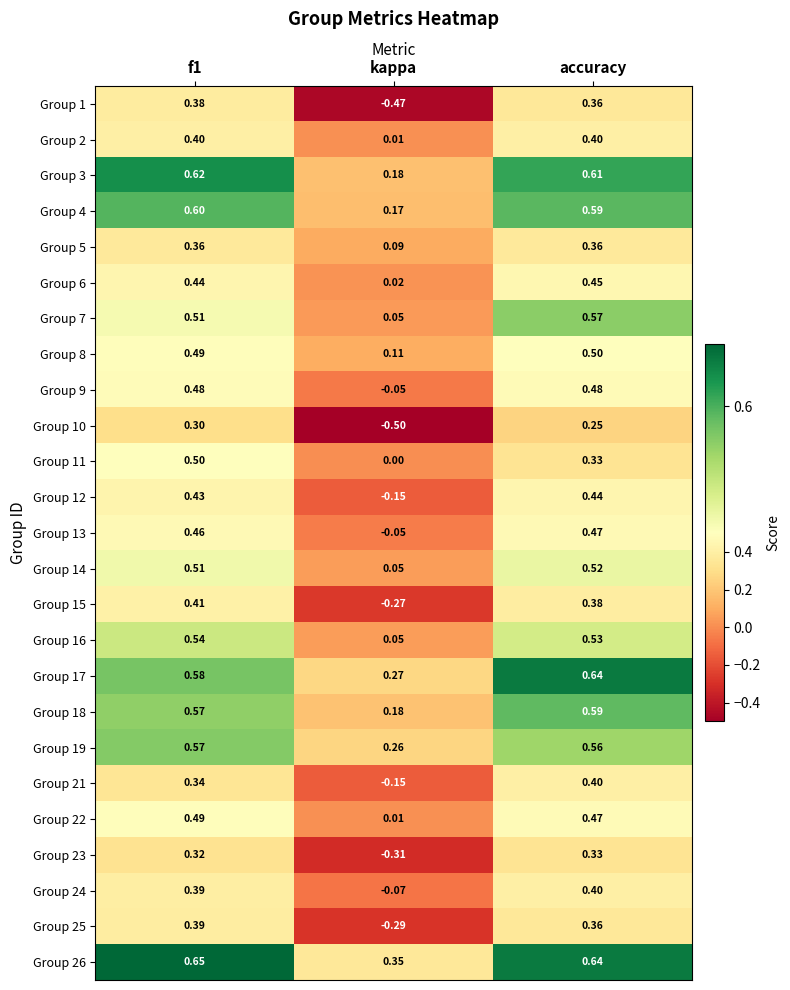

Where is Group 14 nearest to the value 0?

kappa